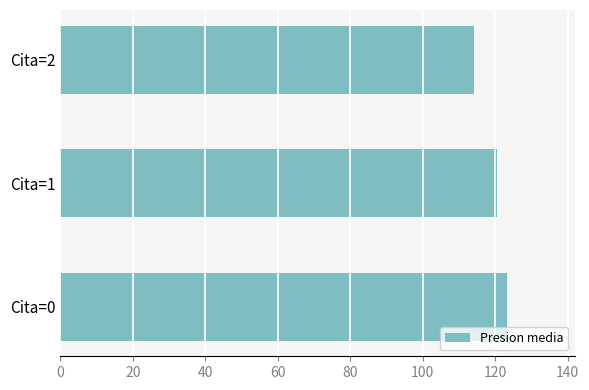

Approximately how many times larger is the value at Cita=0 compared to Cita=1?

1.0